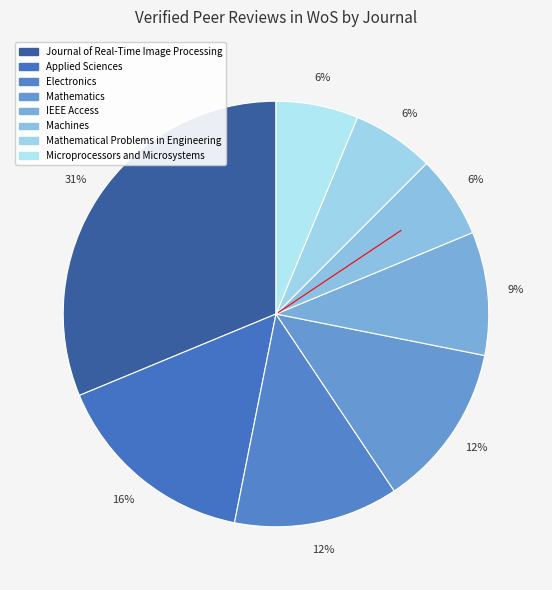

How many slices are in this pie chart?

8